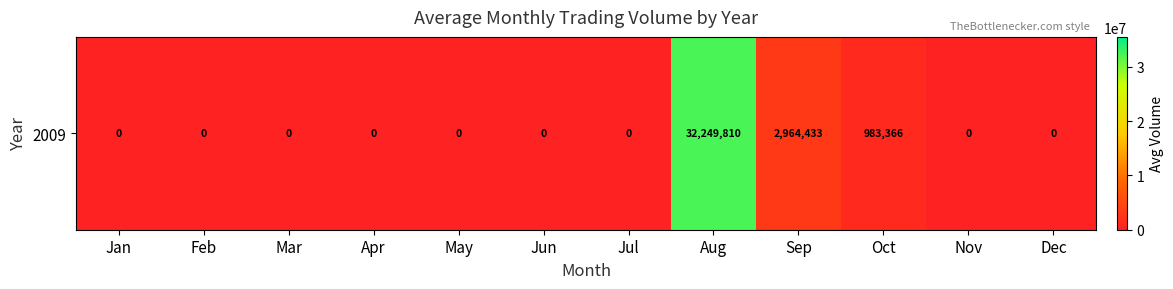

True or false: the data shows 0.0 at May.

True